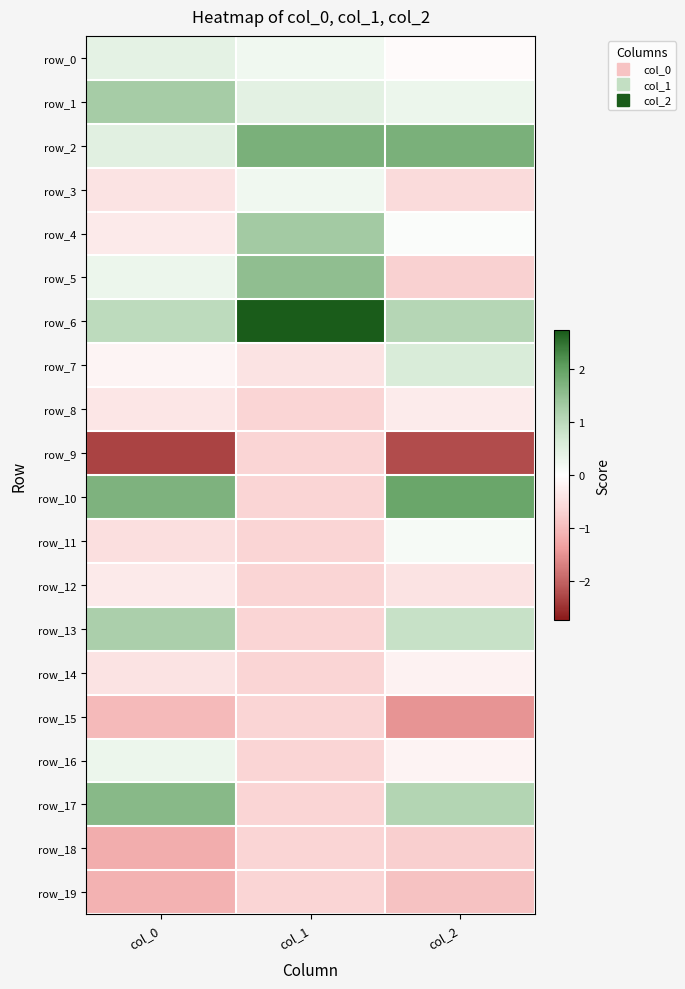

Is the value of row_1 at col_1 greater than the value of row_0 at col_0?

Yes